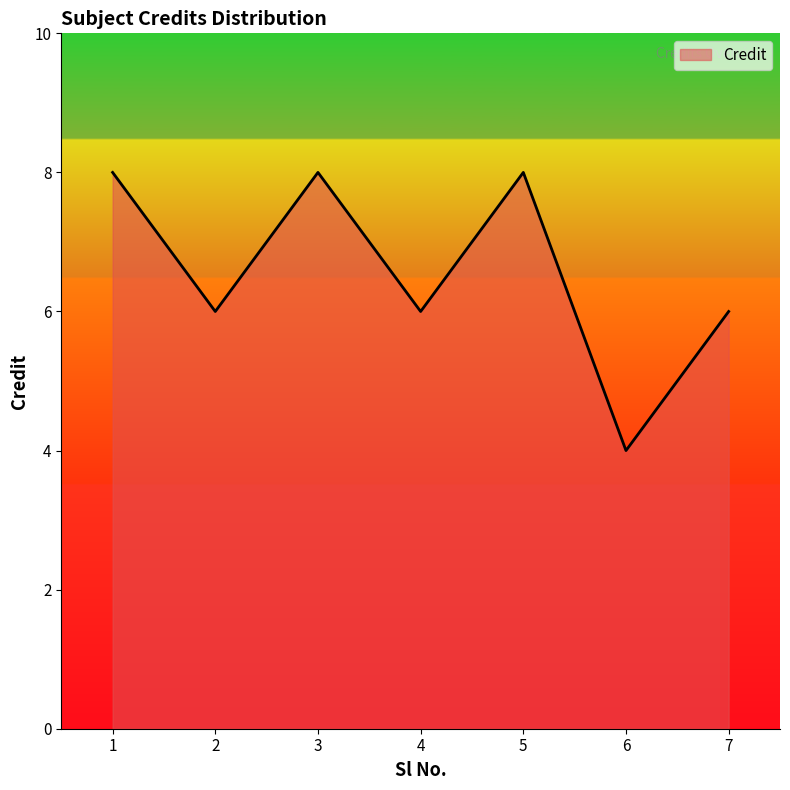

What is the minimum value shown in the chart?

4